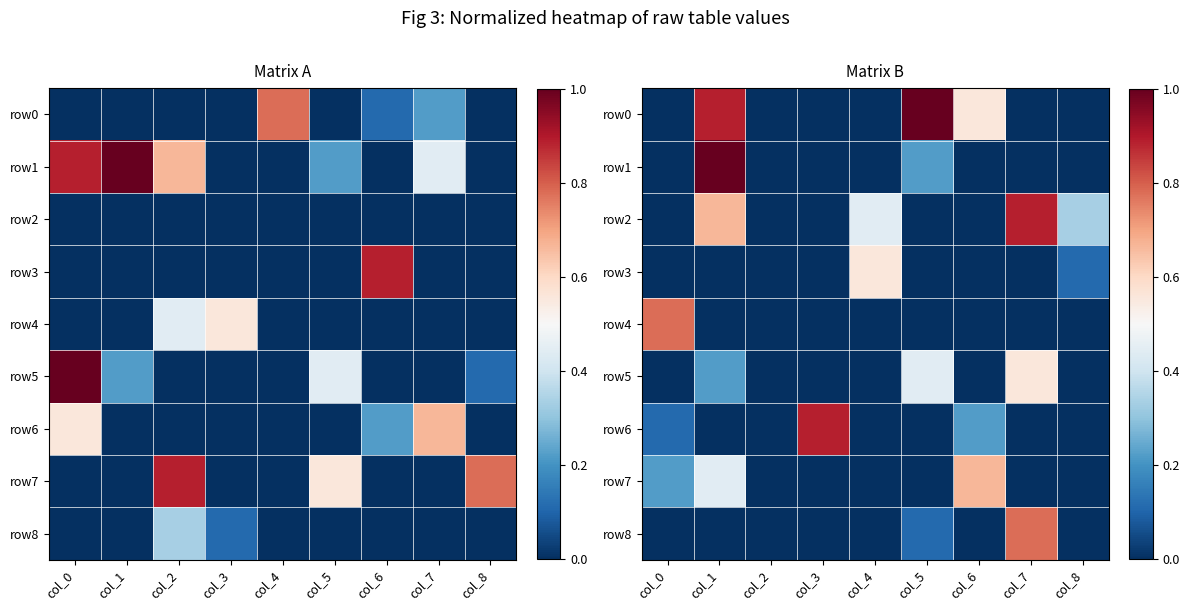

Is the value of row4 at col_5 greater than the value of row1 at col_0?

No